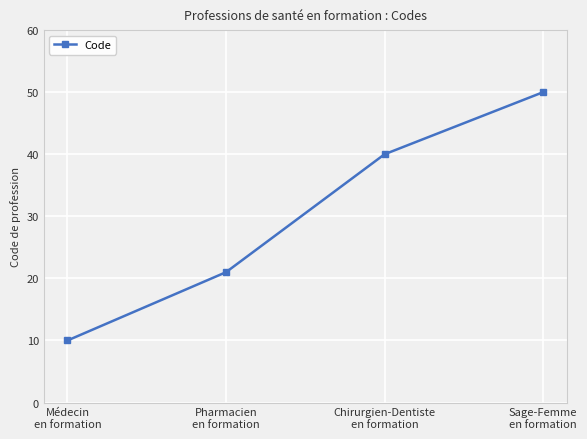

The chart shows a value of 37 at Pharmacien
en formation. True or false?

False